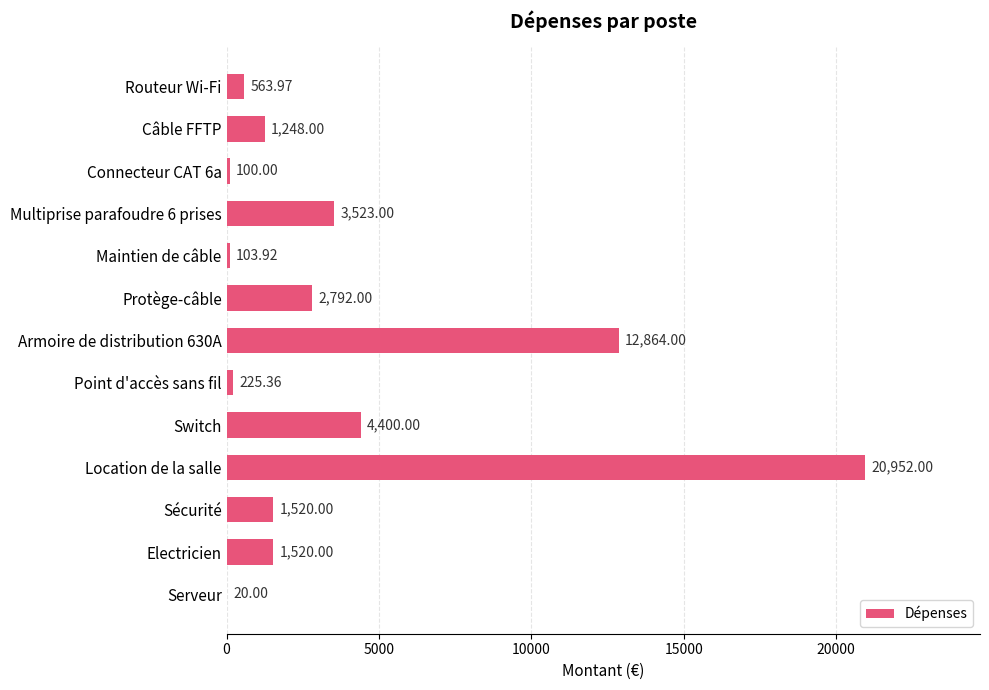

What is the change in value from Câble FFTP to Connecteur CAT 6a?

-1148.0